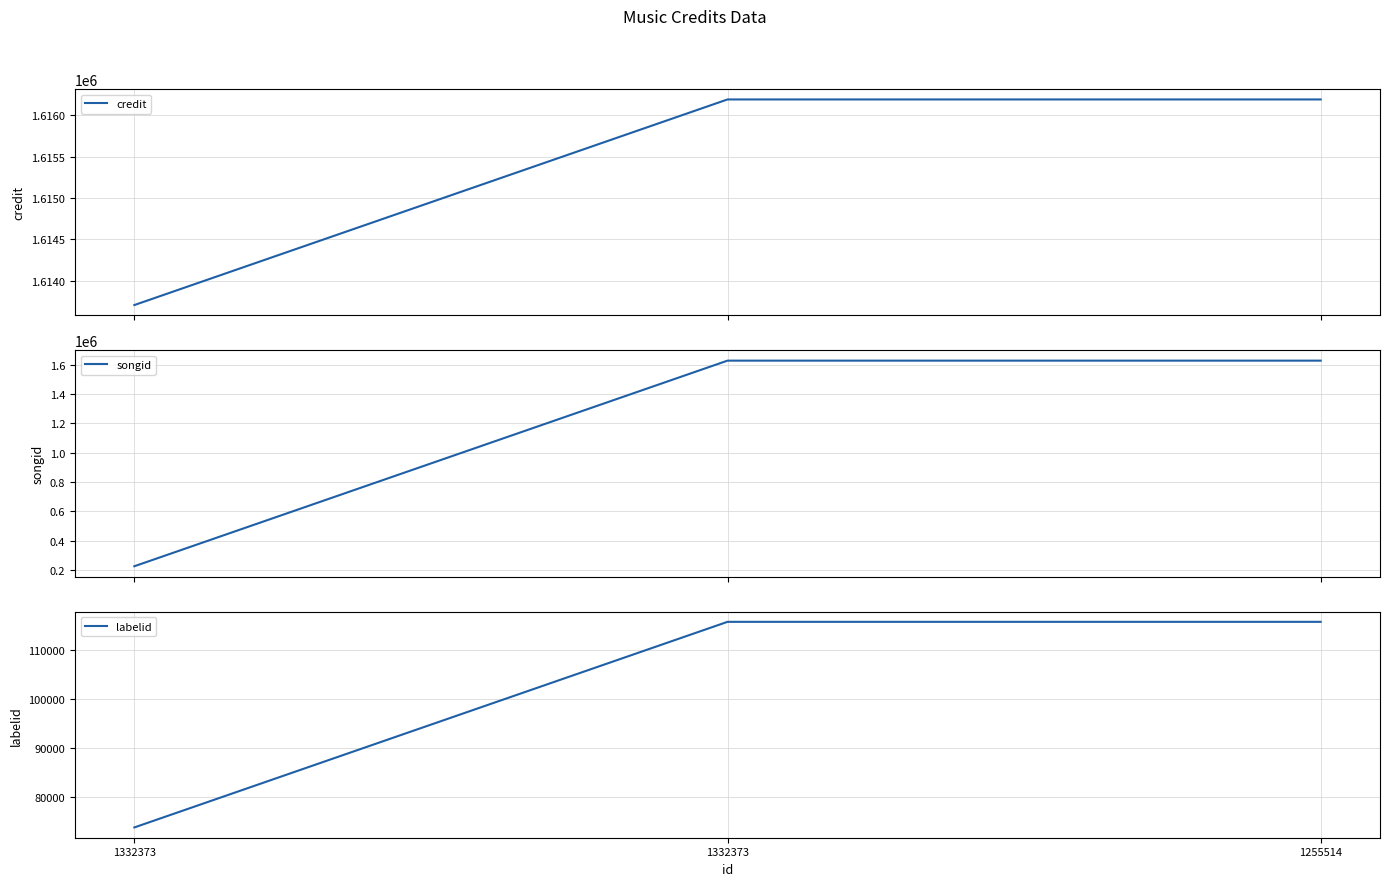

How many lines are shown in the chart?

3